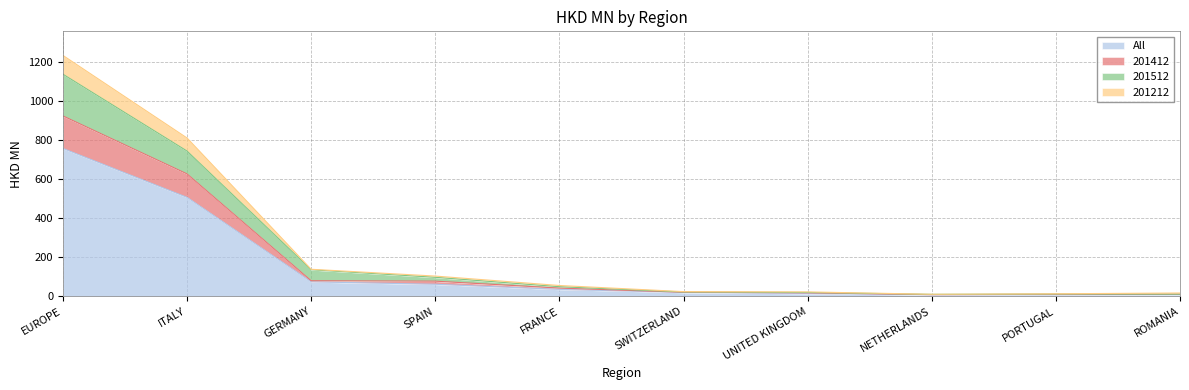

Is it true that All equals 770.2 at ITALY?

False